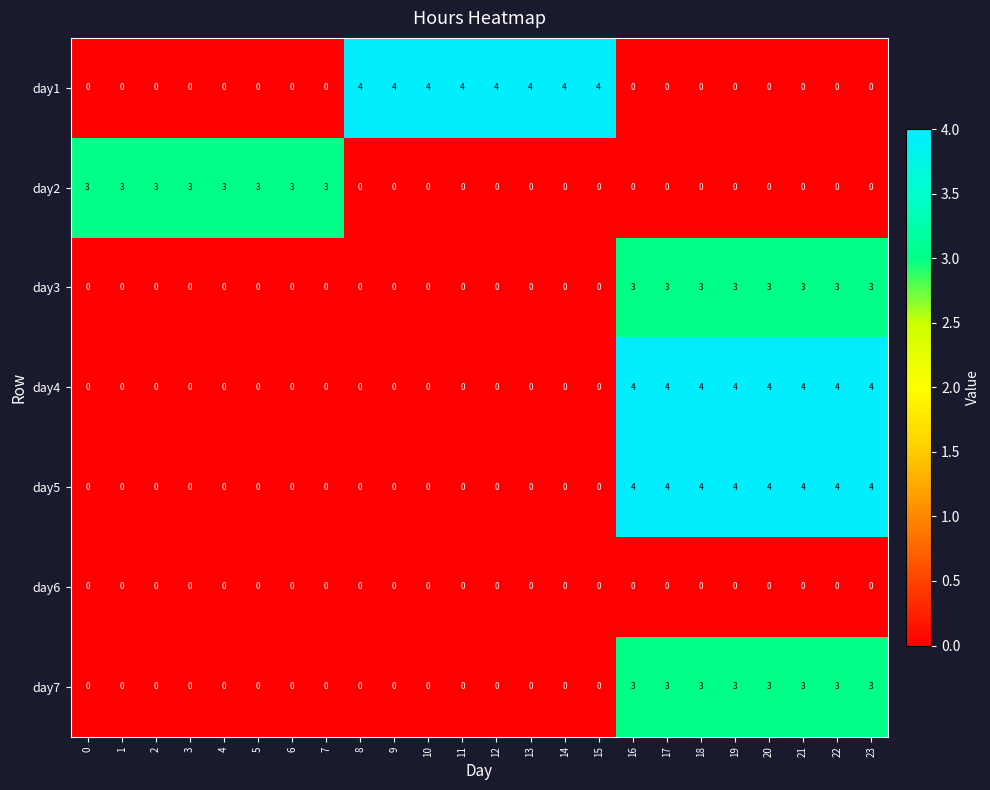

What is the difference between the maximum and minimum values in the day2 series?

3